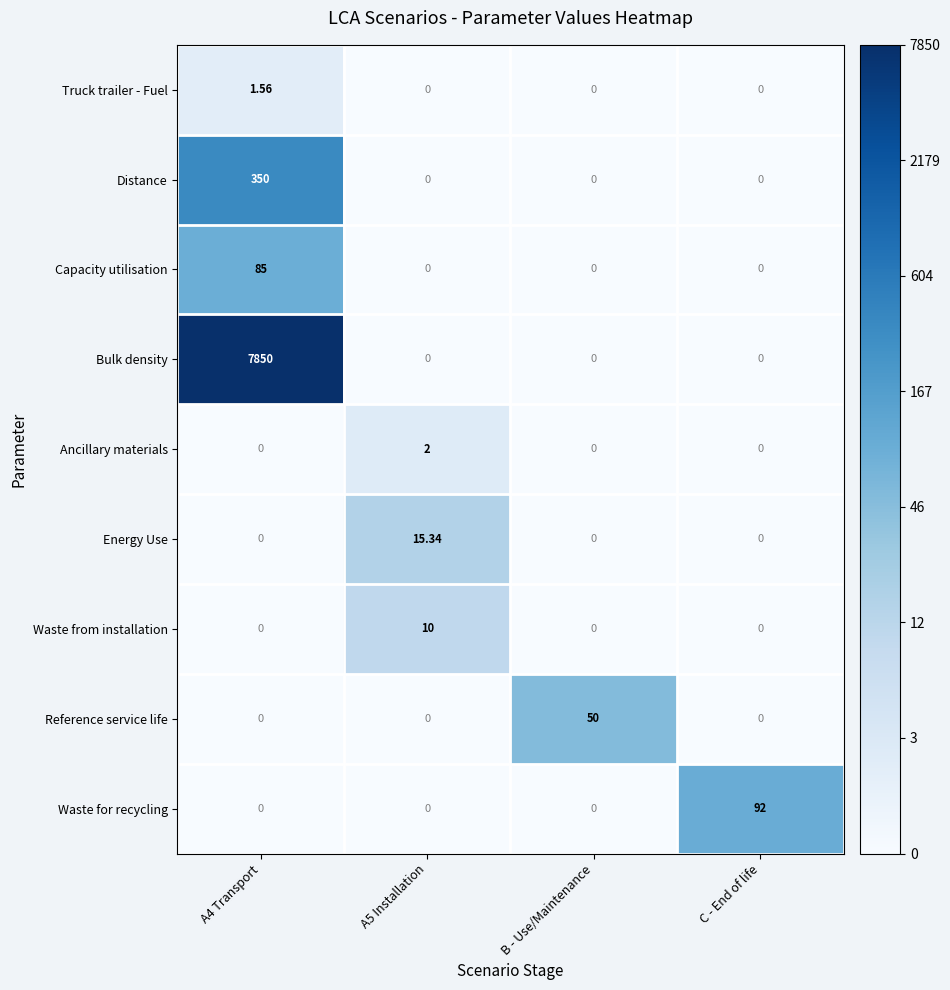

Rank the series by their maximum value, from highest to lowest.

Bulk density, Distance, Waste for recycling, Capacity utilisation, Reference service life, Energy Use, Waste from installation, Ancillary materials, Truck trailer - Fuel